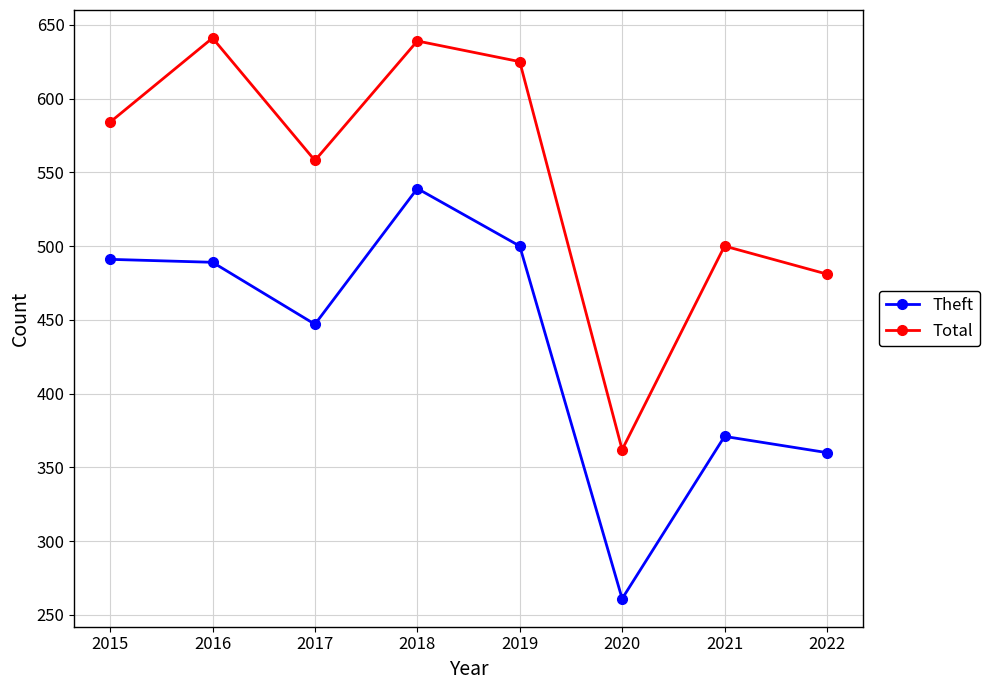

At which category is the sum across all series the highest?

2018